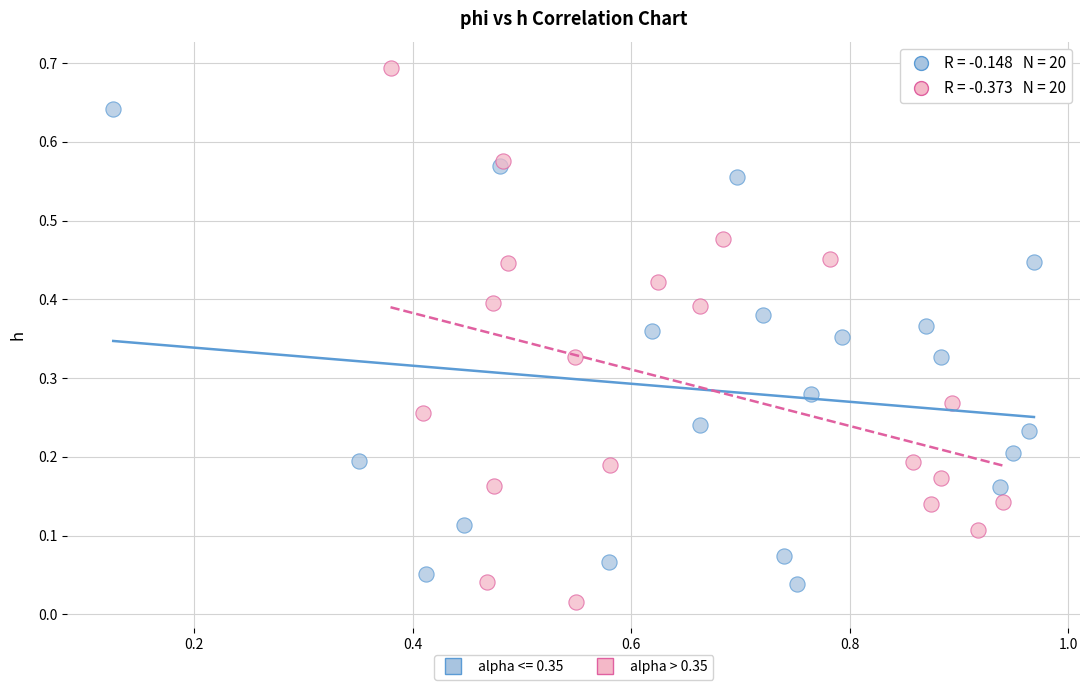

Which series contains the highest Y value?

alpha > 0.35